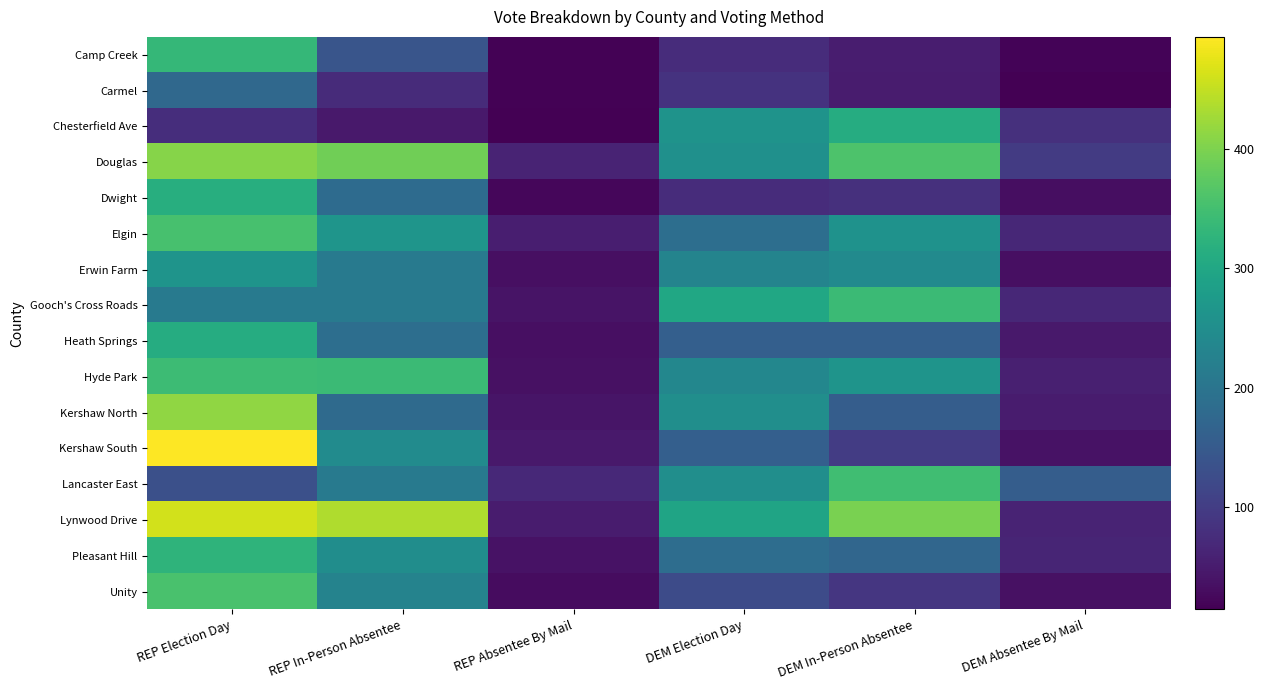

Reading left to right, extract all data points from this chart.

Camp Creek: REP Election Day=334	REP In-Person Absentee=141	REP Absentee By Mail=17	DEM Election Day=75	DEM In-Person Absentee=53	DEM Absentee By Mail=19
Carmel: REP Election Day=176	REP In-Person Absentee=73	REP Absentee By Mail=16	DEM Election Day=84	DEM In-Person Absentee=50	DEM Absentee By Mail=14
Chesterfield Ave: REP Election Day=77	REP In-Person Absentee=47	REP Absentee By Mail=15	DEM Election Day=261	DEM In-Person Absentee=311	DEM Absentee By Mail=80
Douglas: REP Election Day=407	REP In-Person Absentee=390	REP Absentee By Mail=61	DEM Election Day=255	DEM In-Person Absentee=360	DEM Absentee By Mail=98
Dwight: REP Election Day=315	REP In-Person Absentee=182	REP Absentee By Mail=22	DEM Election Day=75	DEM In-Person Absentee=81	DEM Absentee By Mail=32
Elgin: REP Election Day=354	REP In-Person Absentee=265	REP Absentee By Mail=54	DEM Election Day=188	DEM In-Person Absentee=259	DEM Absentee By Mail=68
Erwin Farm: REP Election Day=263	REP In-Person Absentee=209	REP Absentee By Mail=33	DEM Election Day=230	DEM In-Person Absentee=243	DEM Absentee By Mail=33
Gooch's Cross Roads: REP Election Day=209	REP In-Person Absentee=211	REP Absentee By Mail=39	DEM Election Day=299	DEM In-Person Absentee=341	DEM Absentee By Mail=67
Heath Springs: REP Election Day=312	REP In-Person Absentee=188	REP Absentee By Mail=34	DEM Election Day=160	DEM In-Person Absentee=159	DEM Absentee By Mail=47
Hyde Park: REP Election Day=343	REP In-Person Absentee=341	REP Absentee By Mail=36	DEM Election Day=236	DEM In-Person Absentee=262	DEM Absentee By Mail=56
Kershaw North: REP Election Day=415	REP In-Person Absentee=179	REP Absentee By Mail=42	DEM Election Day=251	DEM In-Person Absentee=156	DEM Absentee By Mail=51
Kershaw South: REP Election Day=494	REP In-Person Absentee=246	REP Absentee By Mail=46	DEM Election Day=159	DEM In-Person Absentee=100	DEM Absentee By Mail=37
Lancaster East: REP Election Day=131	REP In-Person Absentee=209	REP Absentee By Mail=69	DEM Election Day=252	DEM In-Person Absentee=347	DEM Absentee By Mail=155
Lynwood Drive: REP Election Day=461	REP In-Person Absentee=437	REP Absentee By Mail=50	DEM Election Day=294	DEM In-Person Absentee=397	DEM Absentee By Mail=61
Pleasant Hill: REP Election Day=327	REP In-Person Absentee=249	REP Absentee By Mail=37	DEM Election Day=185	DEM In-Person Absentee=172	DEM Absentee By Mail=63
Unity: REP Election Day=356	REP In-Person Absentee=228	REP Absentee By Mail=30	DEM Election Day=123	DEM In-Person Absentee=90	DEM Absentee By Mail=36